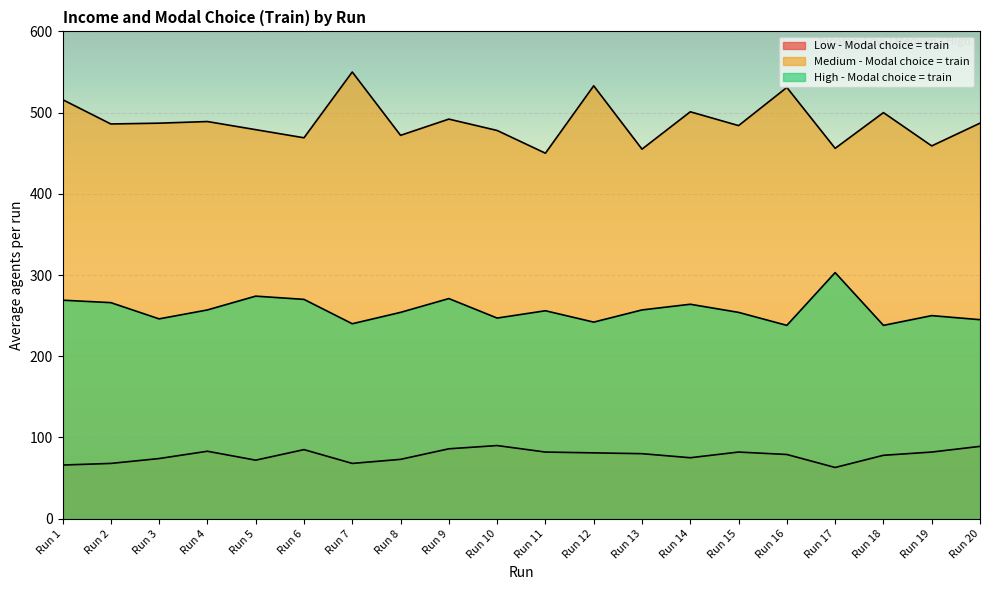

What is the value of the Medium - Modal choice = train point at the 10th from the left?

478